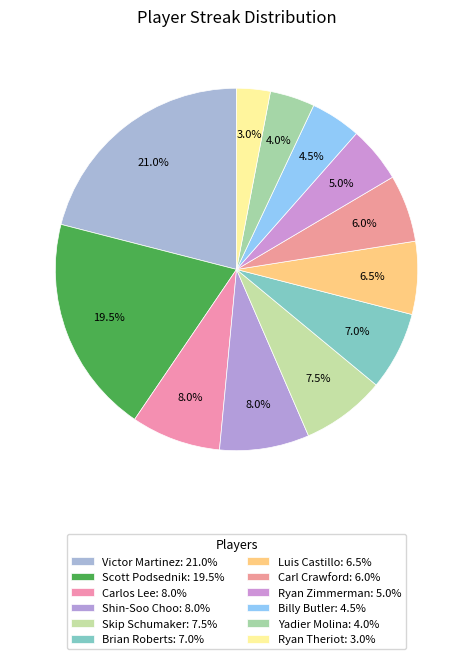

Count the number of slices in the pie.

12